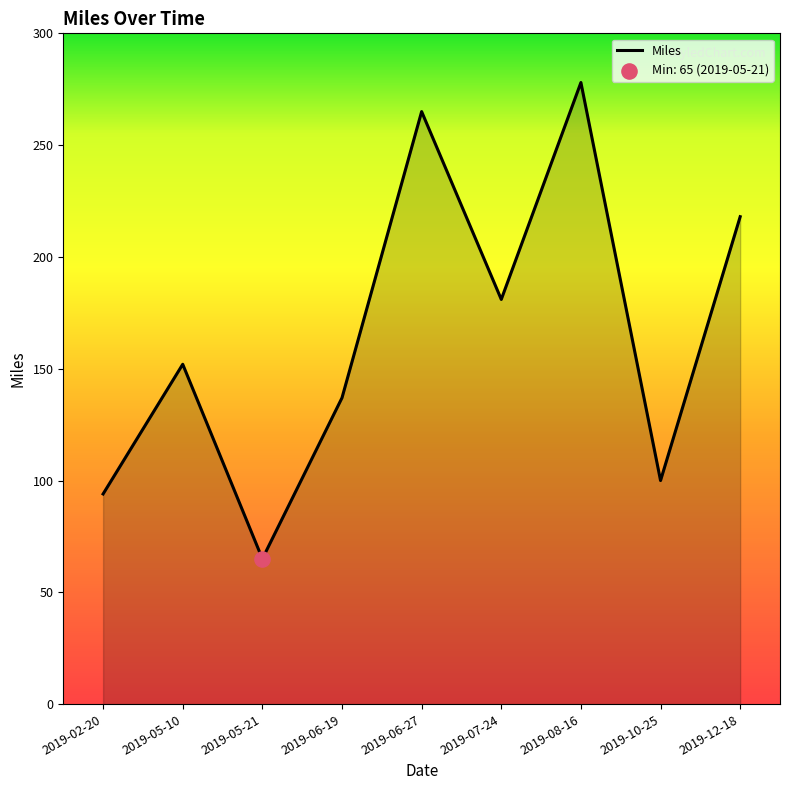

Between 2019-12-18 and 2019-10-25, which is larger?

2019-12-18